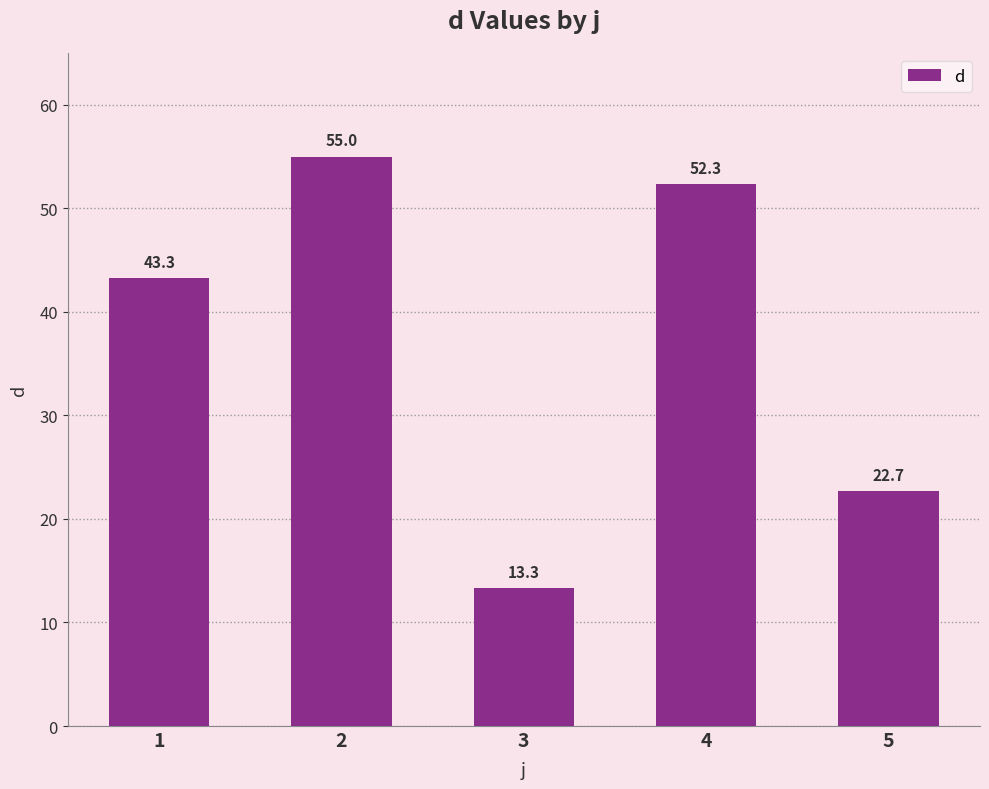

The chart shows a value of 55.0 at 2. True or false?

True